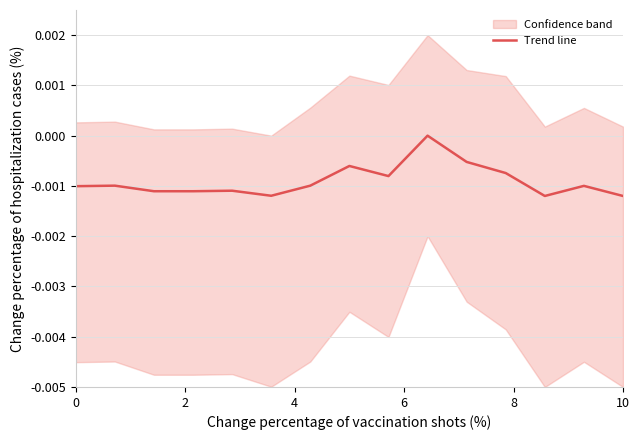

How many values are between 0 and 1?

1